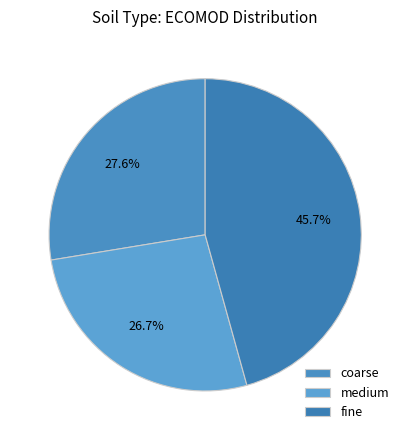

Rank the categories by value from highest to lowest.

fine, coarse, medium